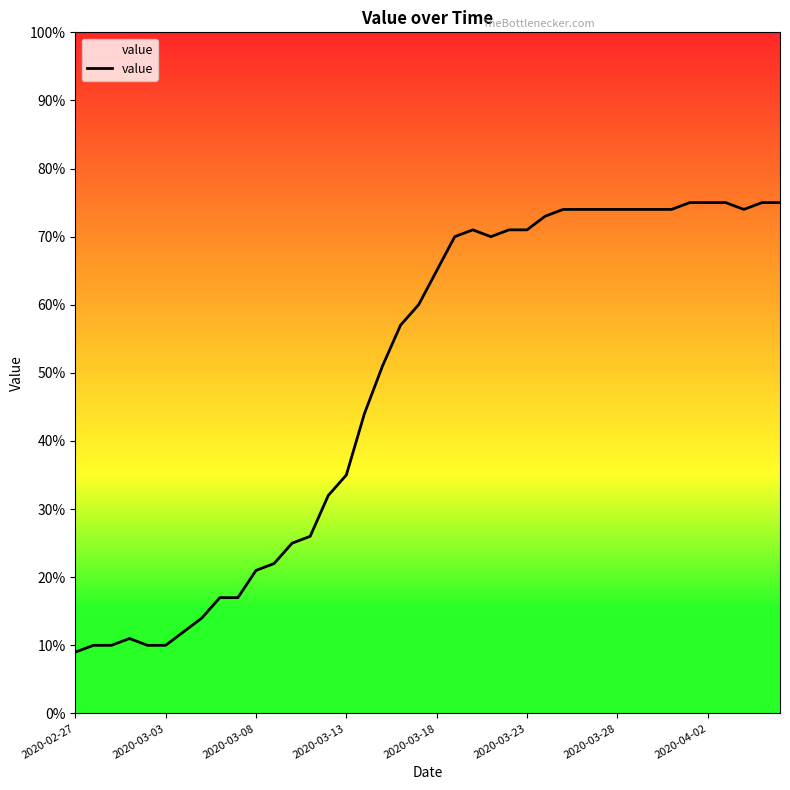

What is the average value?

49